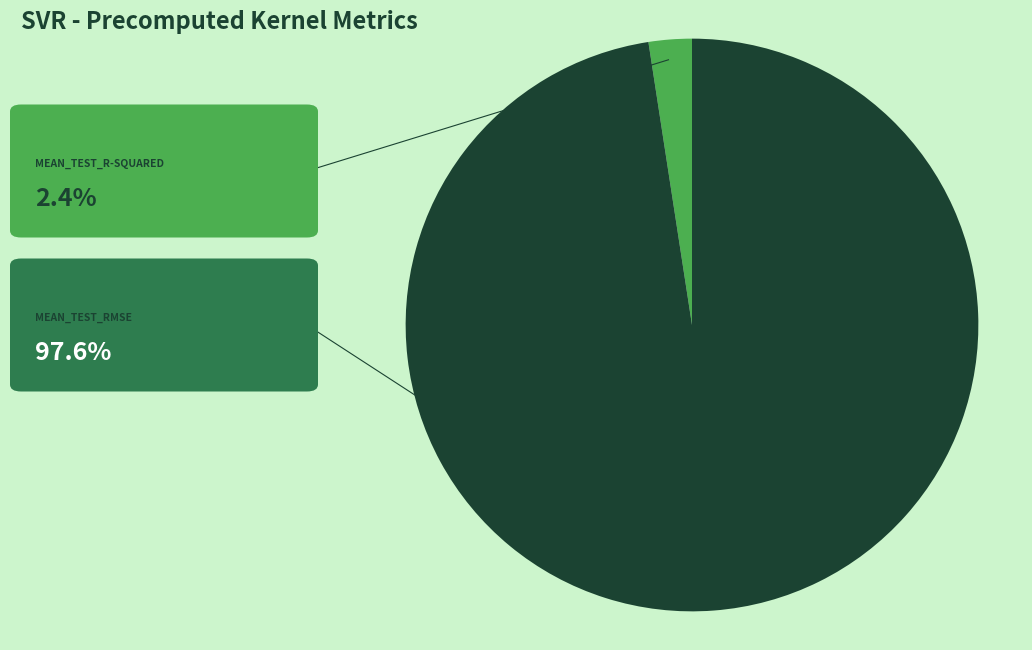

Does any single category account for the majority?

Yes